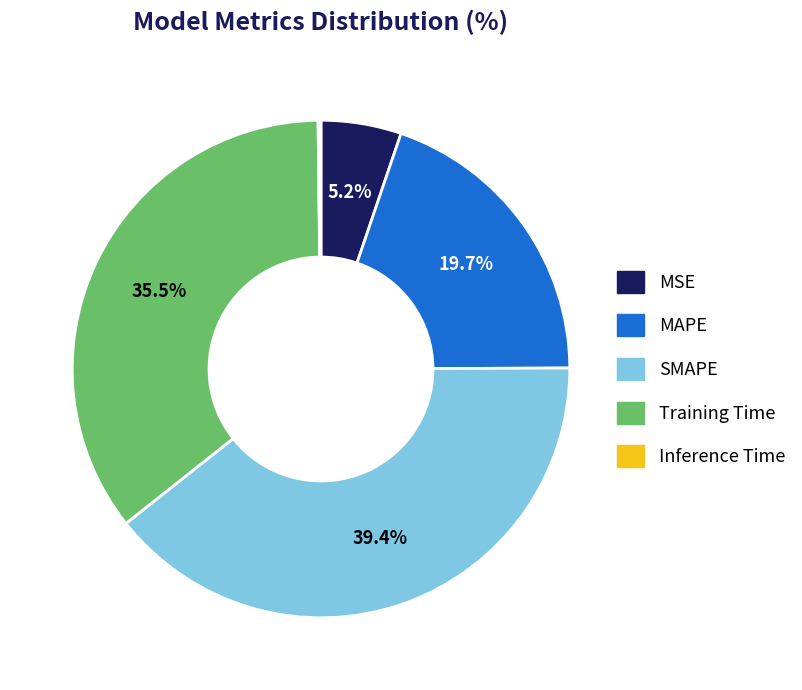

Is the sum of MAPE and MSE greater than half?

No